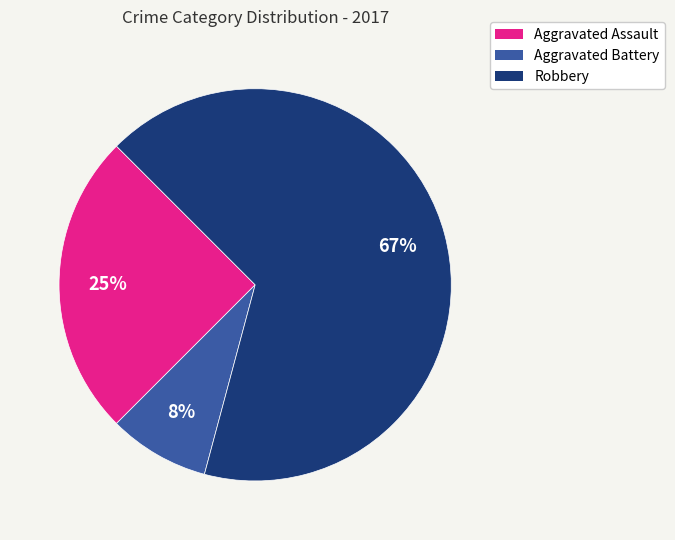

The Aggravated Assault slice represents 25% of the pie. True or false?

True